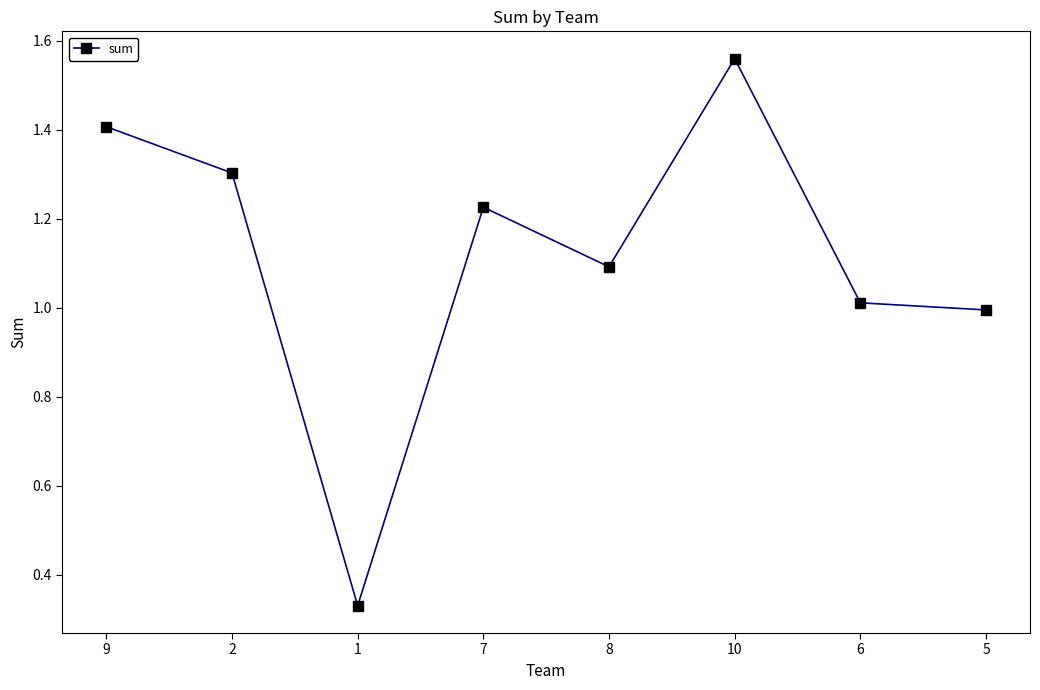

How many lines are shown in the chart?

1